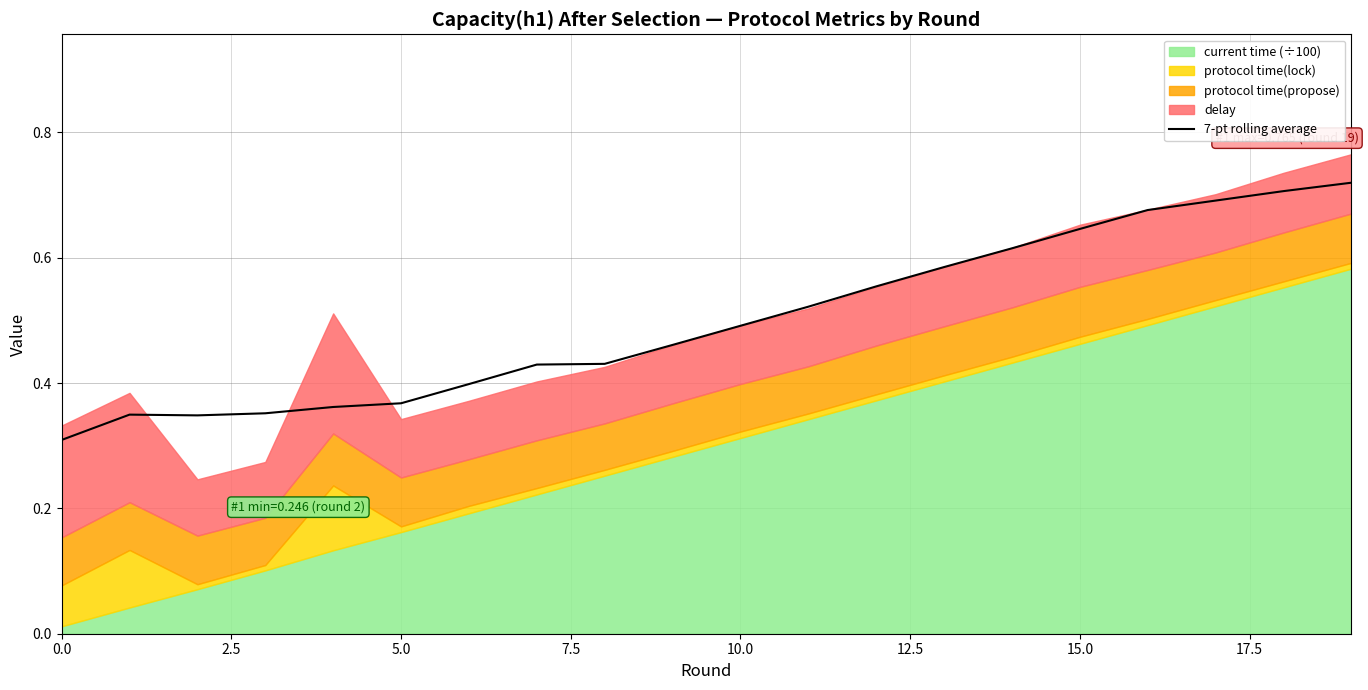

What value does the data have at 16?

0.7